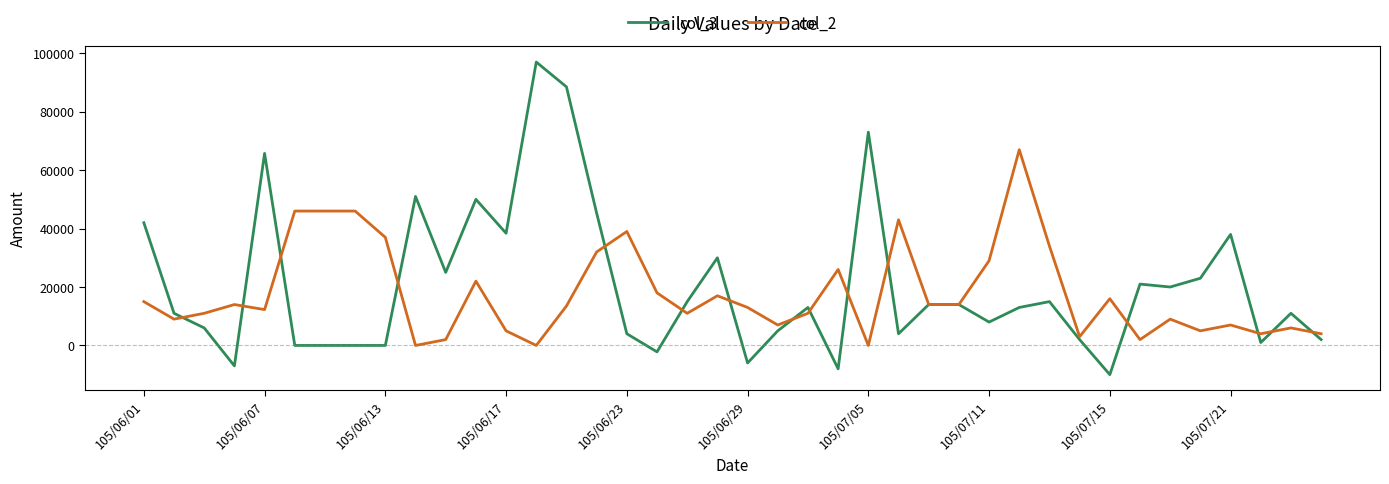

What is the smallest value displayed?

-10000